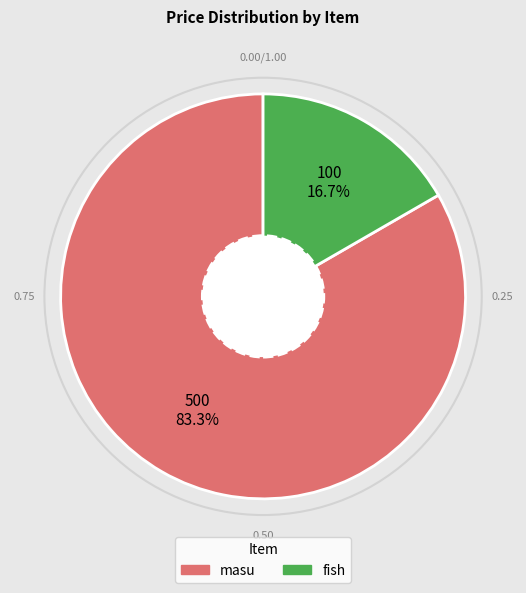

The masu slice represents 71% of the pie. True or false?

False